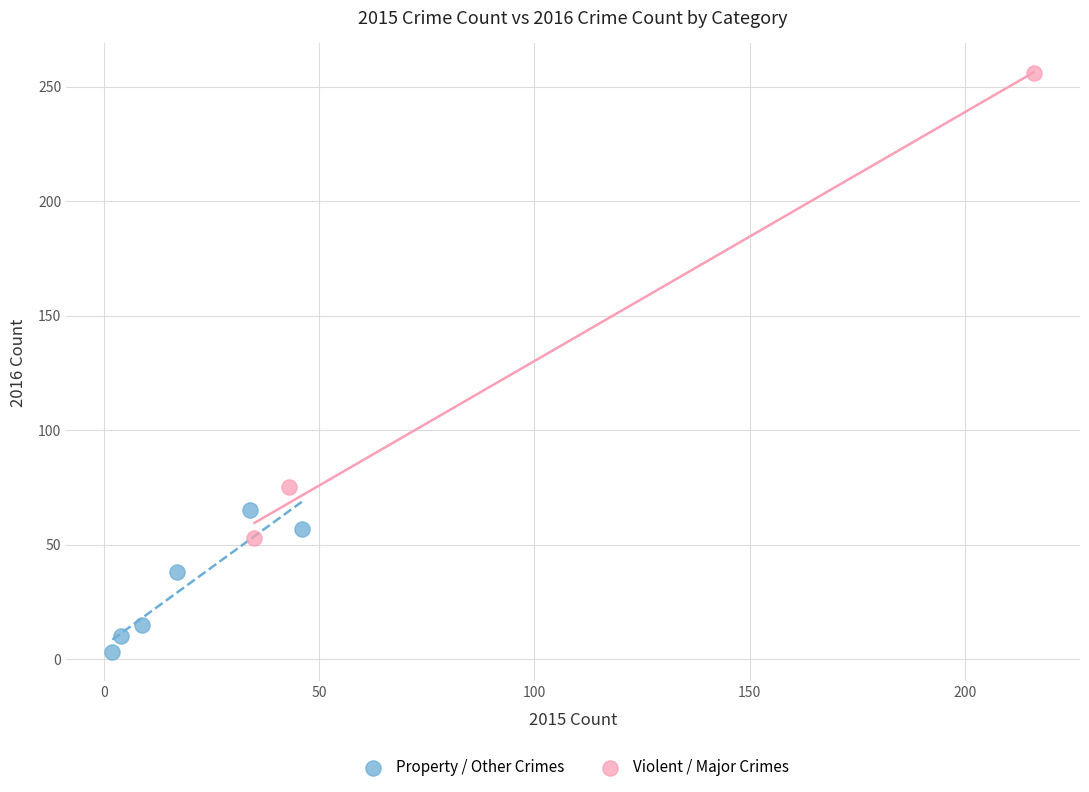

Which series contains the lowest Y value?

Property / Other Crimes